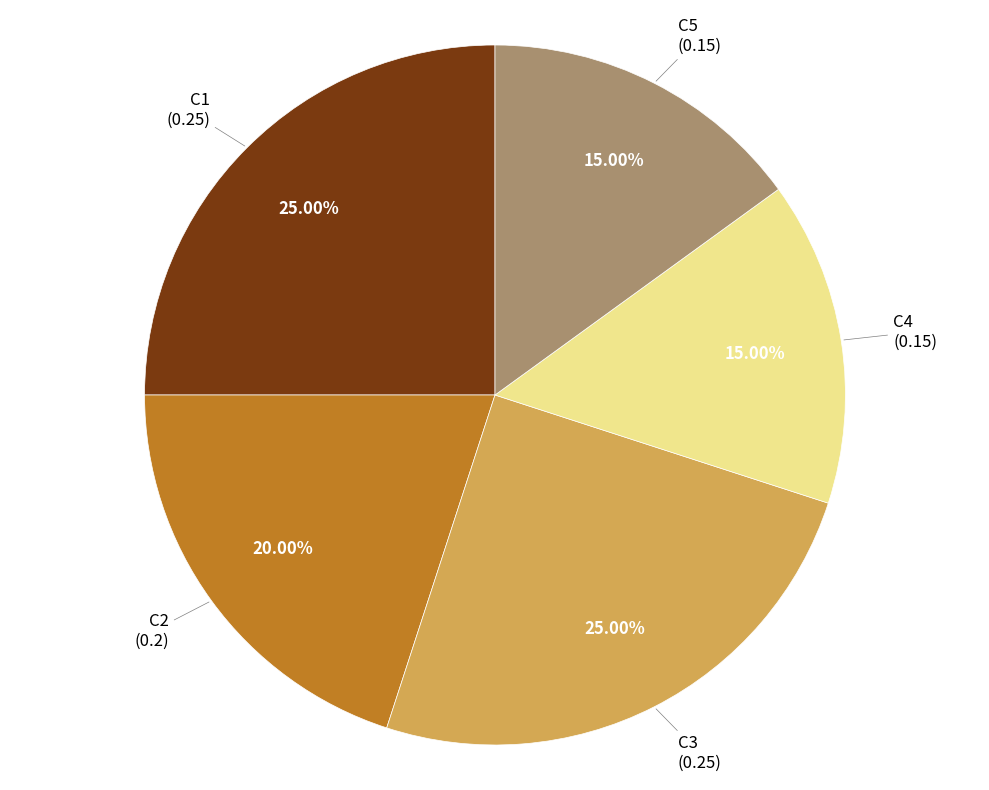

To the nearest percent, what is the combined percentage of C3 and C1?

50%